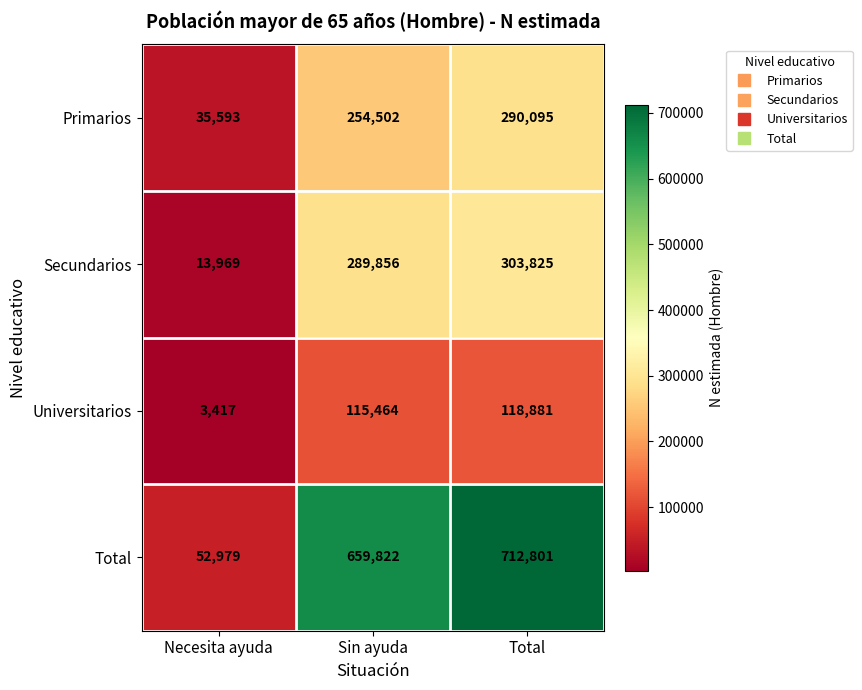

Reading right to left, what are all the values shown in this chart?

Primarios: Total=290095	Sin ayuda=254502	Necesita ayuda=35593
Secundarios: Total=303825	Sin ayuda=289856	Necesita ayuda=13969
Universitarios: Total=118881	Sin ayuda=115464	Necesita ayuda=3417
Total: Total=712801	Sin ayuda=659822	Necesita ayuda=52979